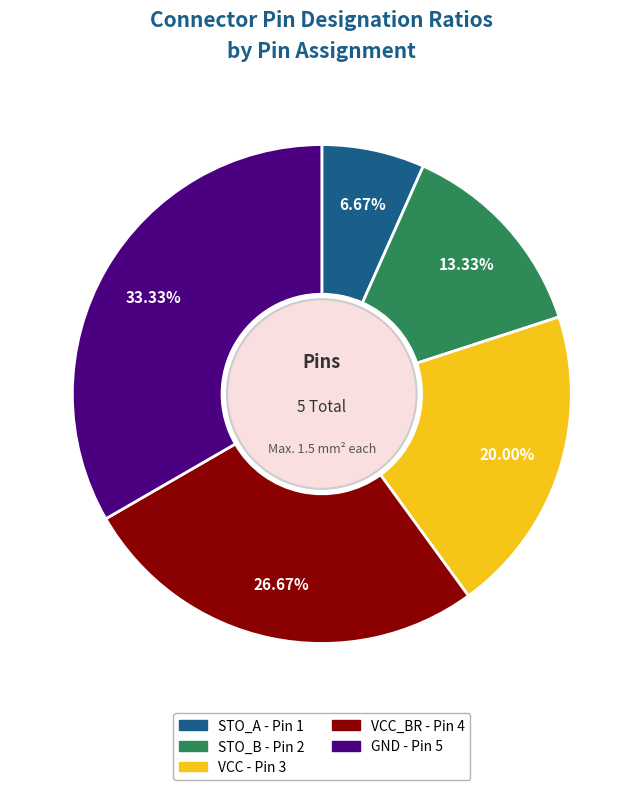

Is there a majority slice in this chart?

No